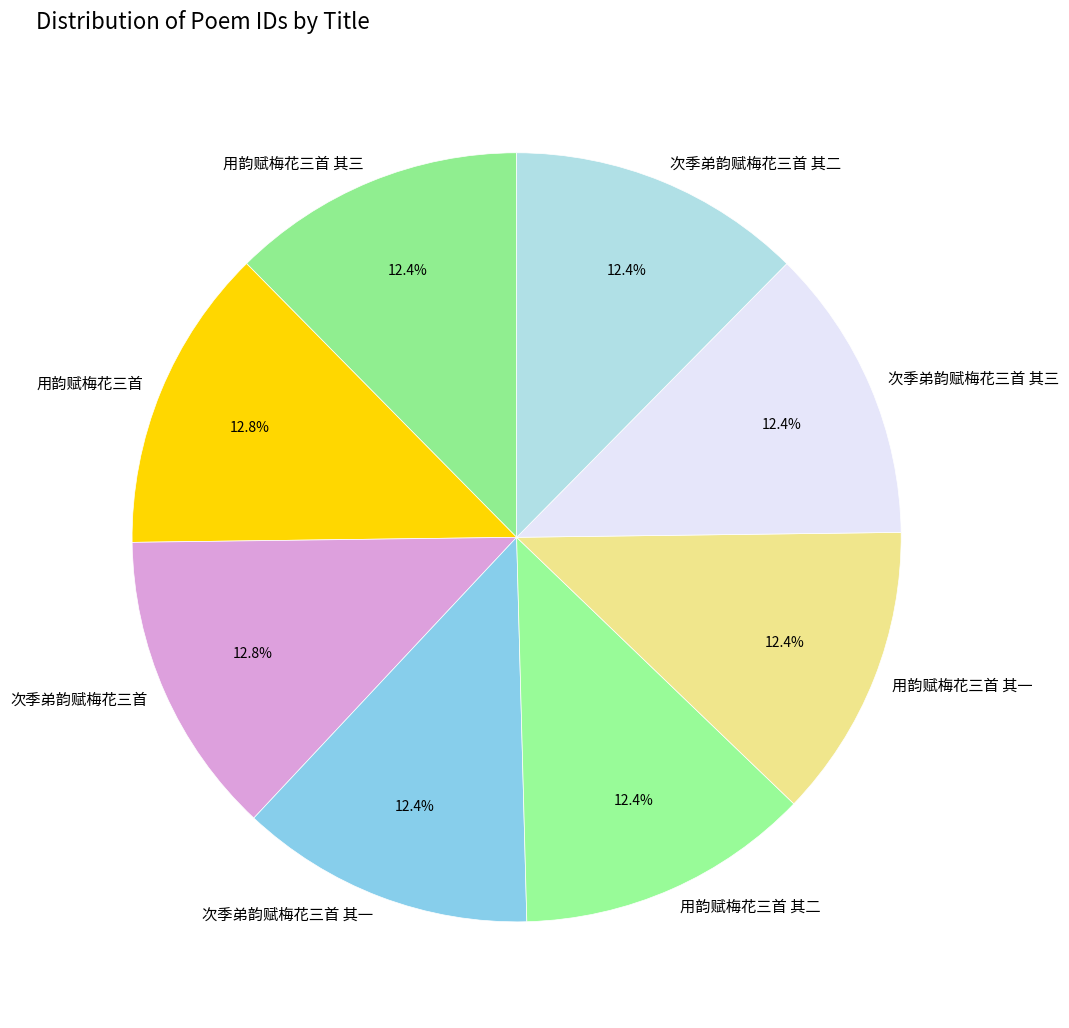

Does any single category account for the majority?

No